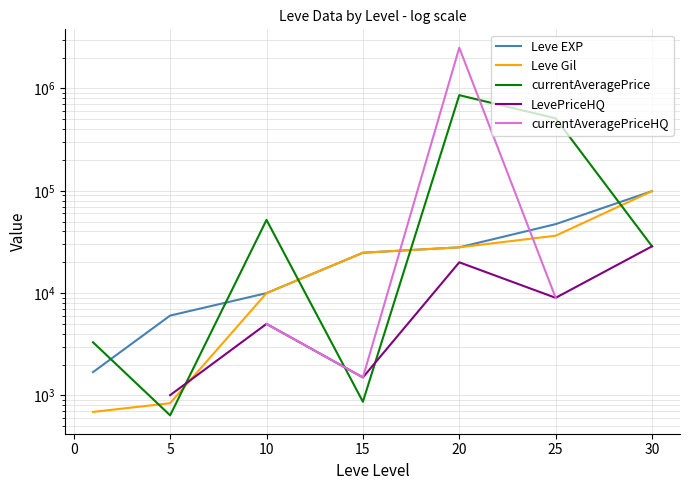

How many data points does each series have?

7